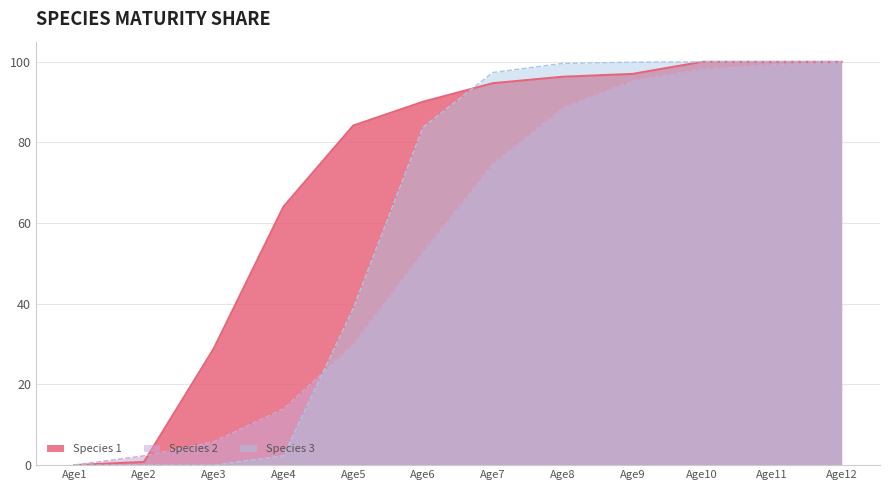

What is the value of the Species 1 point at the 8th from the left?

1.0